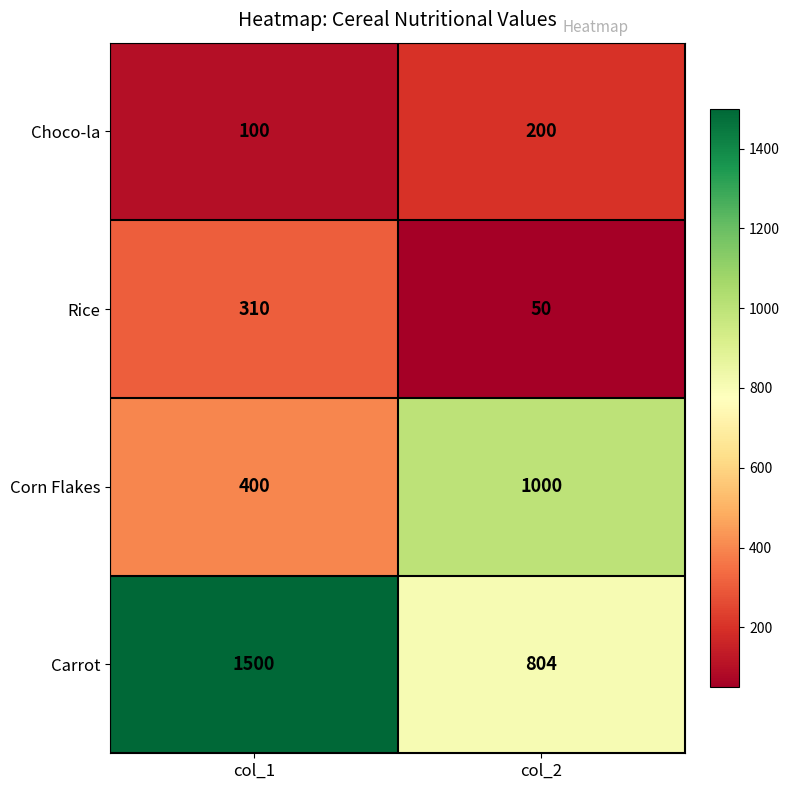

Which category has the lowest value across all series?

col_2